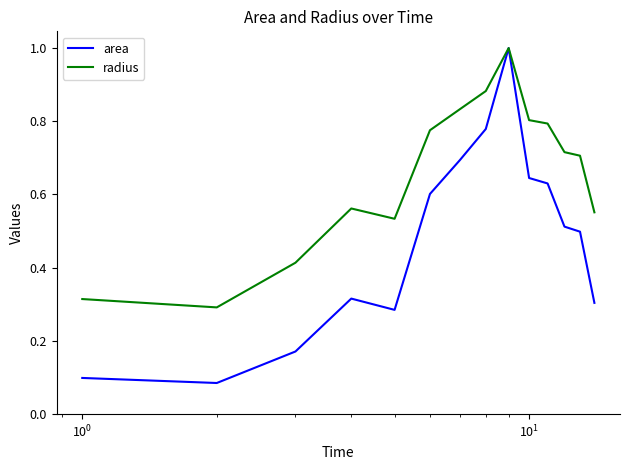

At how many categories does at least one series exceed 0?

14